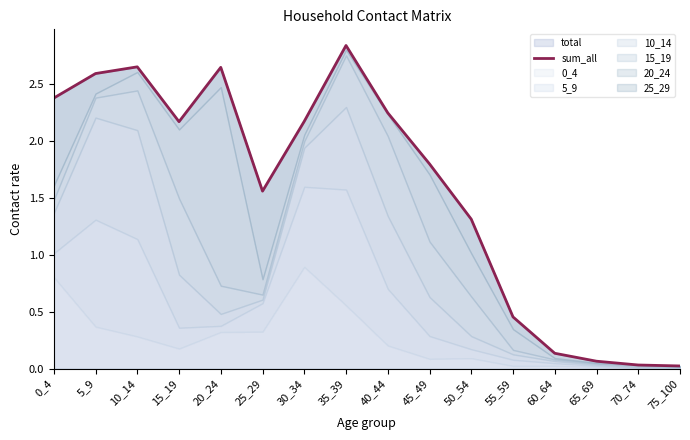

Count the number of categories in the chart.

16